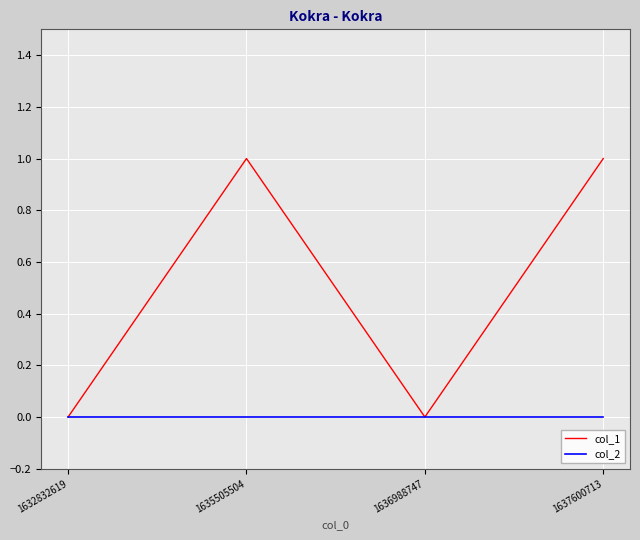

How many values in the col_1 series are below 1?

2